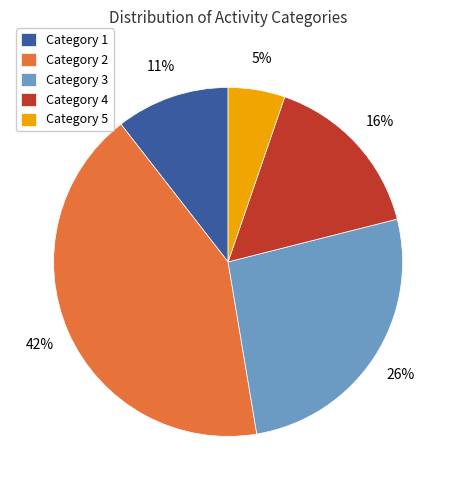

Does Category 1 represent more than half of the total?

No